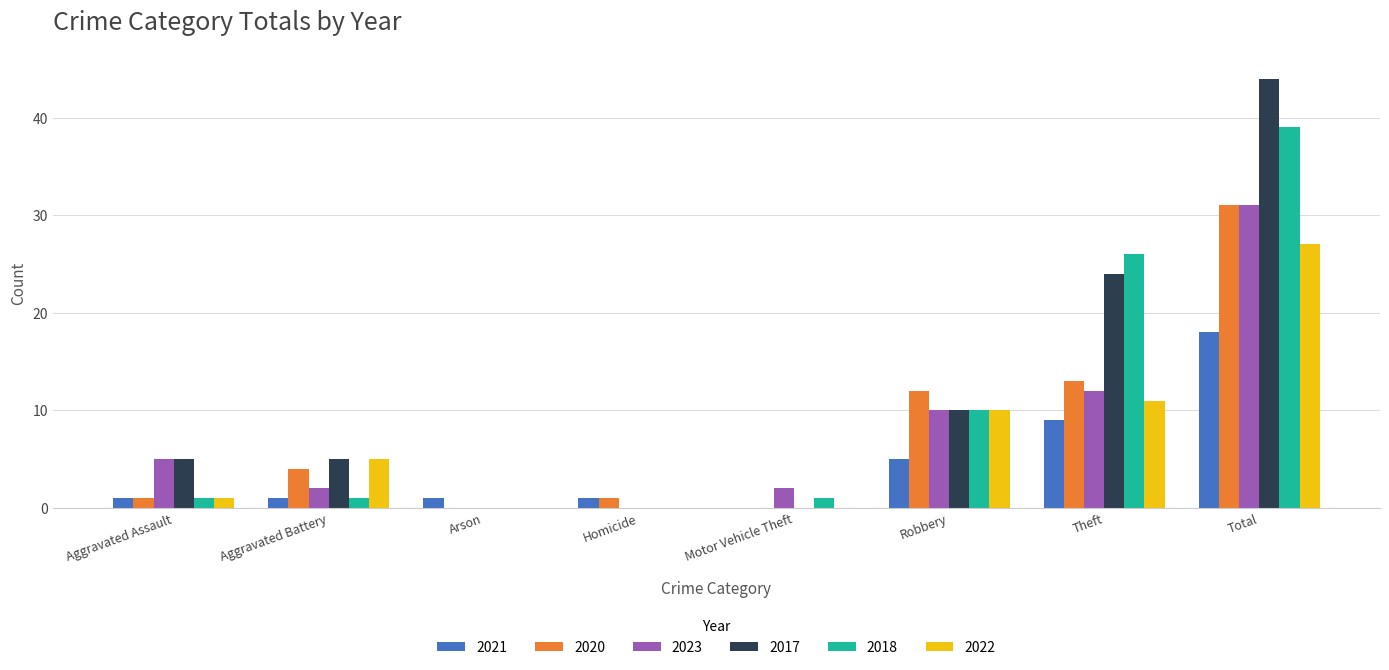

Between Motor Vehicle Theft and Total, which series saw the biggest shift?

2017